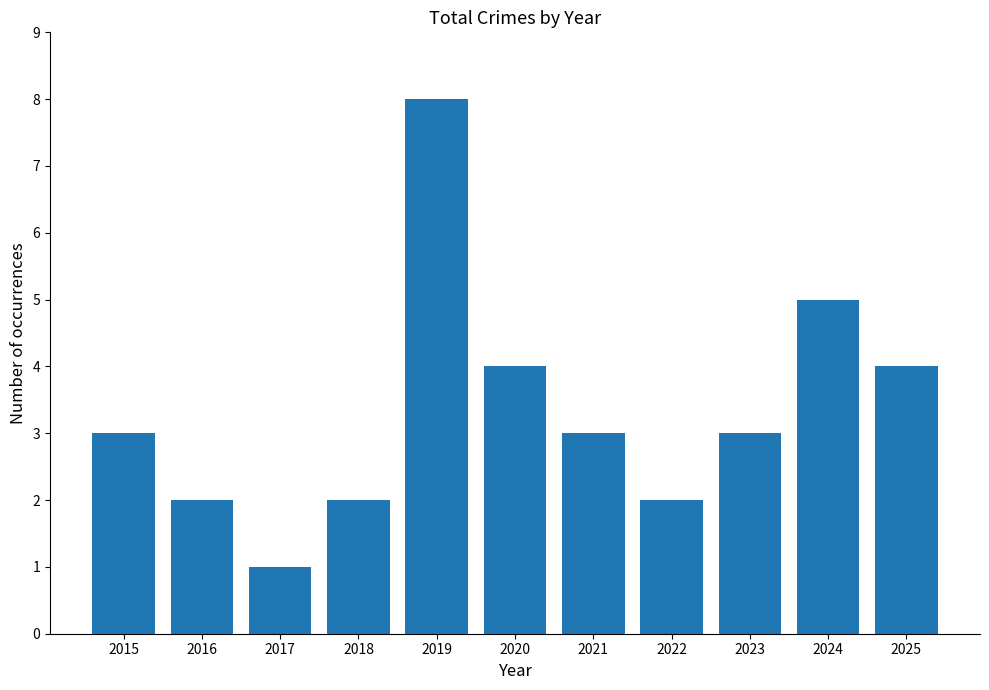

What is the average value?

3